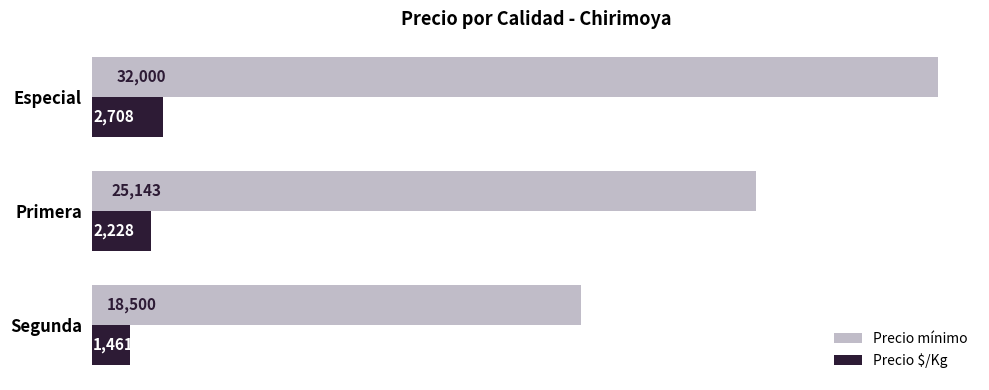

How many data points does each series have?

3